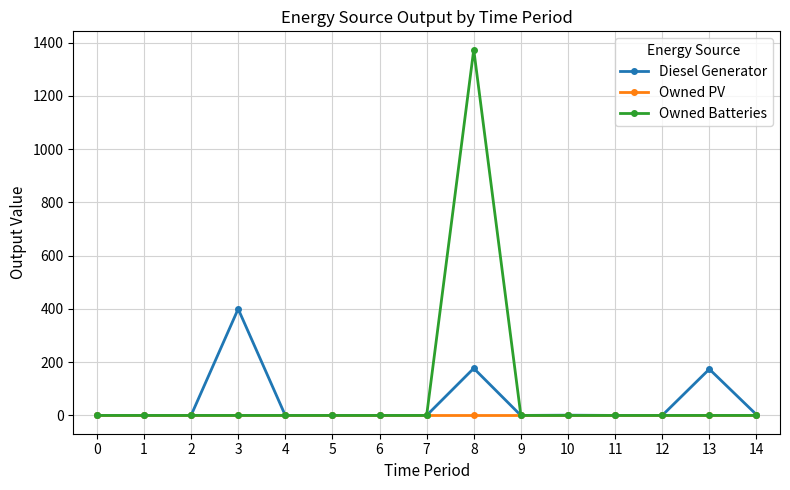

Which category has the highest value across all series?

8